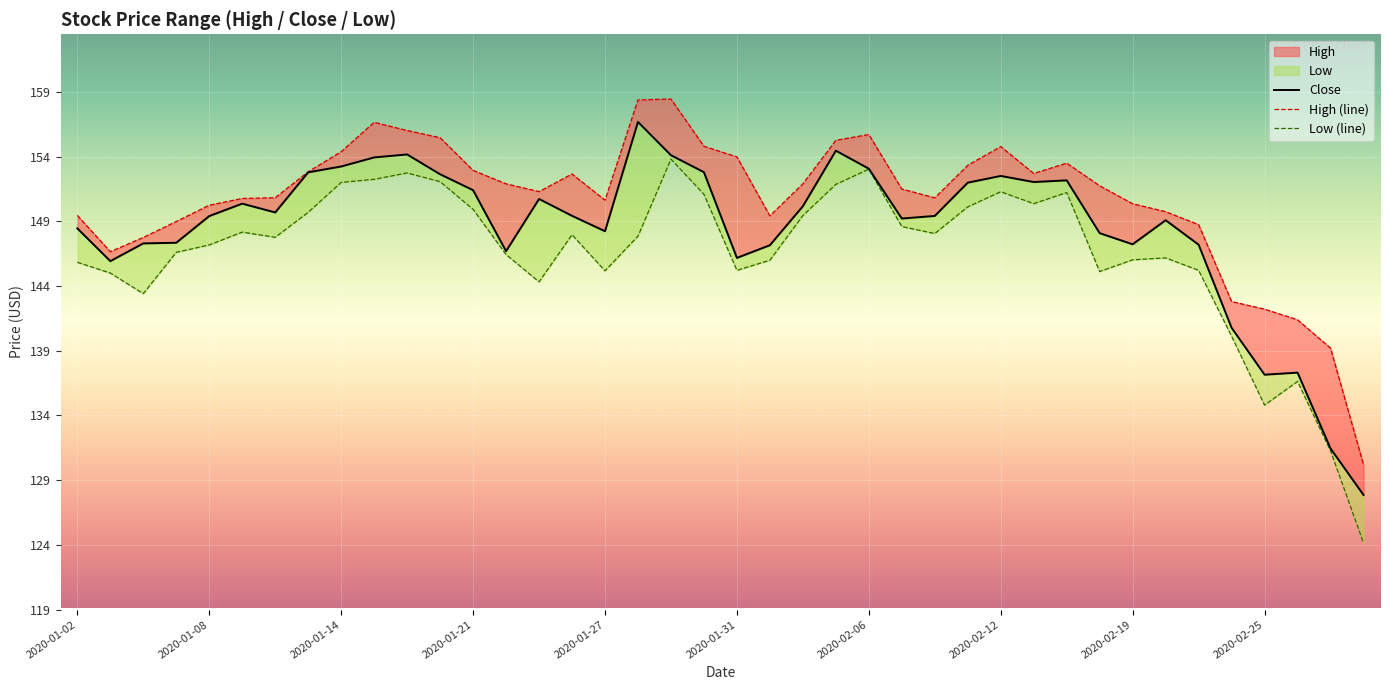

What is the value of the Close point at the 38th from the left?

137.3